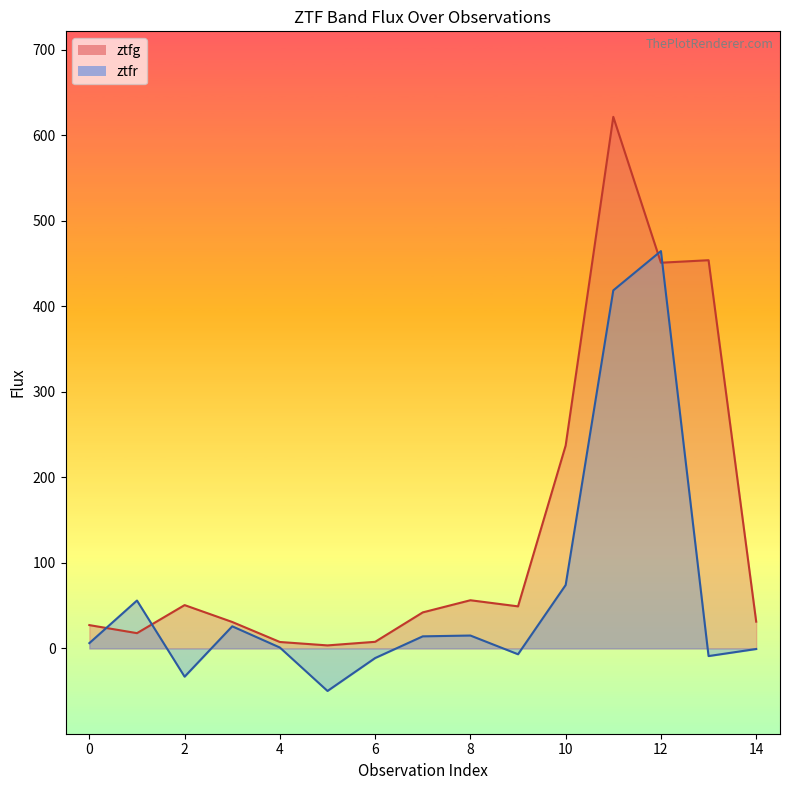

List the series in order of their peak value, highest first.

ztfg, ztfr